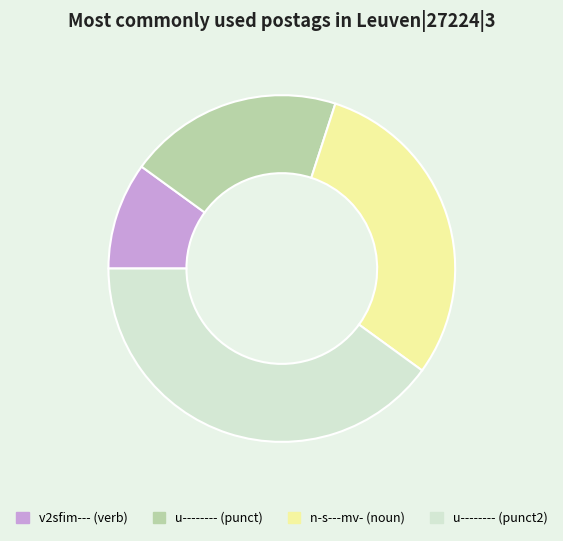

Which slice is the largest?

u-------- (punct2)